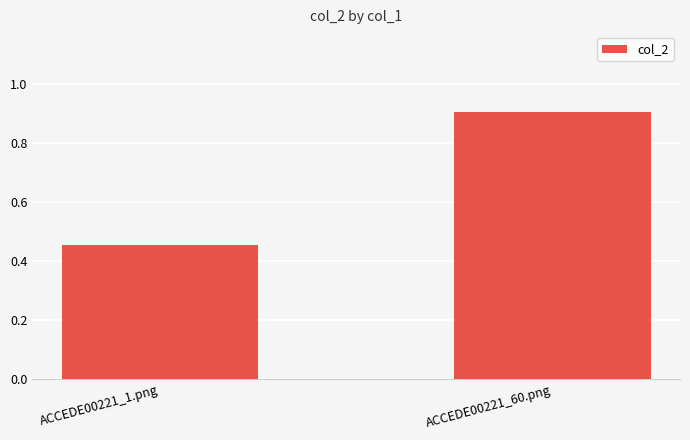

Which category has the lowest value across all series?

ACCEDE00221_1.png